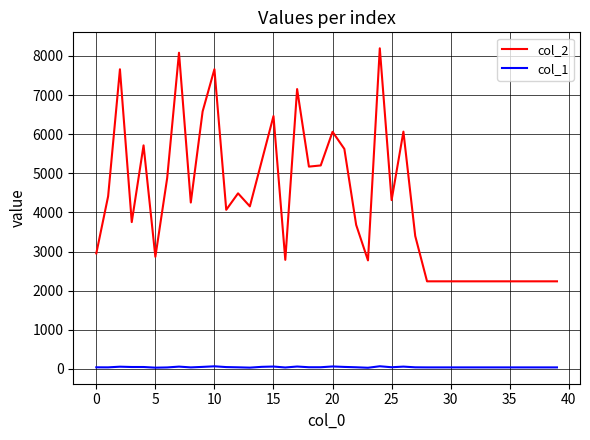

Which series has the largest total across all categories?

col_2